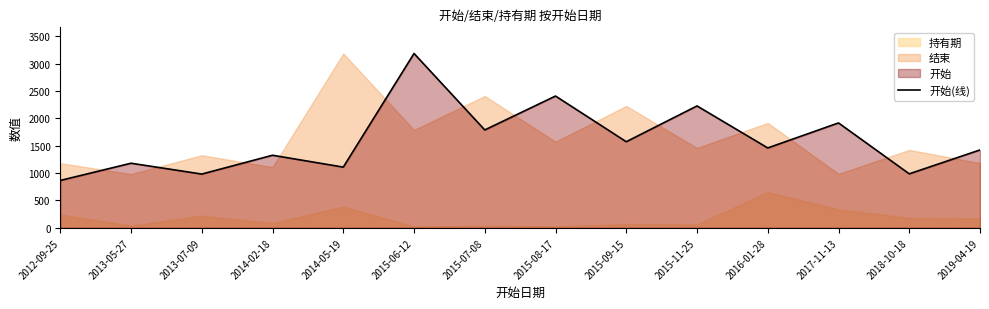

How many lines are shown in the chart?

1